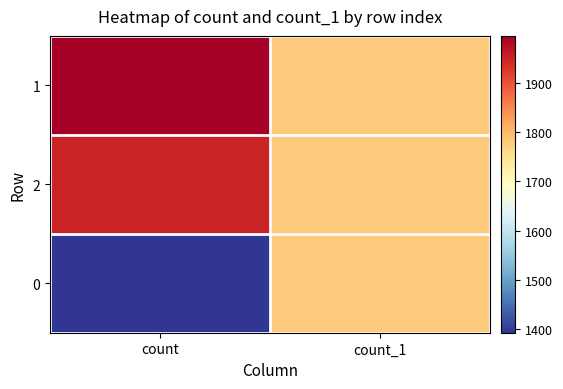

What is the minimum value shown in the chart?

1393